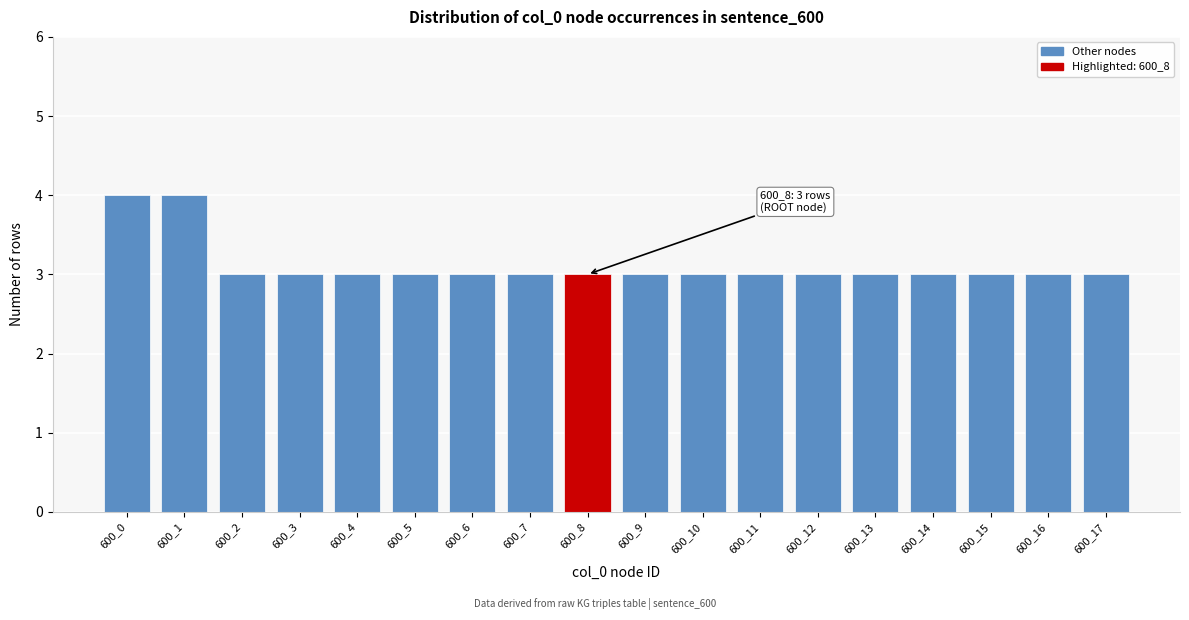

Reading left to right, extract all data points from this chart.

600_0=4	600_1=4	600_2=3	600_3=3	600_4=3	600_5=3	600_6=3	600_7=3	600_8=3	600_9=3	600_10=3	600_11=3	600_12=3	600_13=3	600_14=3	600_15=3	600_16=3	600_17=3